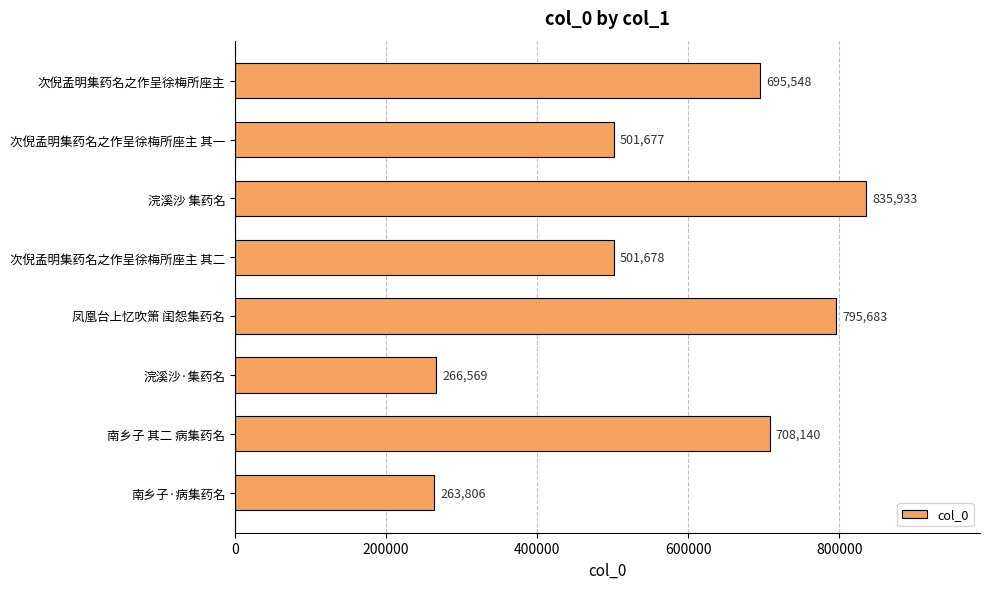

Is it true that the value at 南乡子 其二 病集药名 is 708140?

True